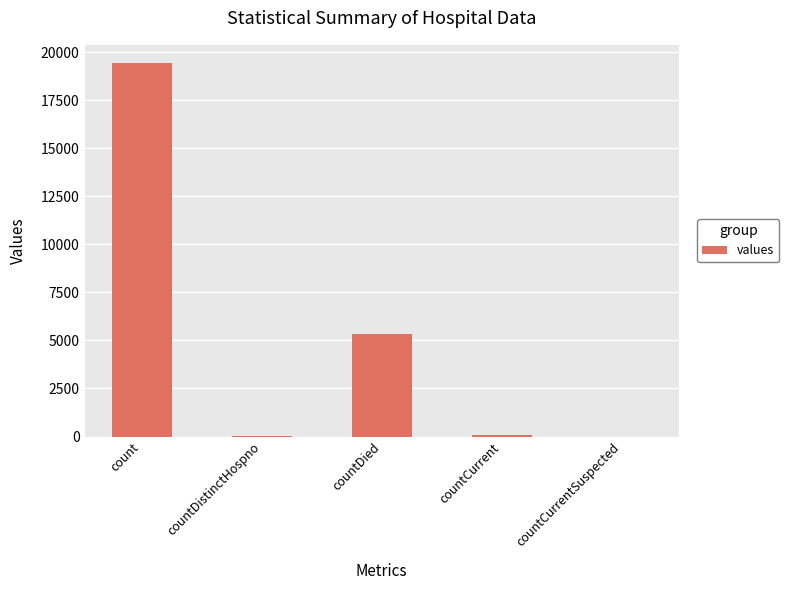

What is the sum of all values?

24875